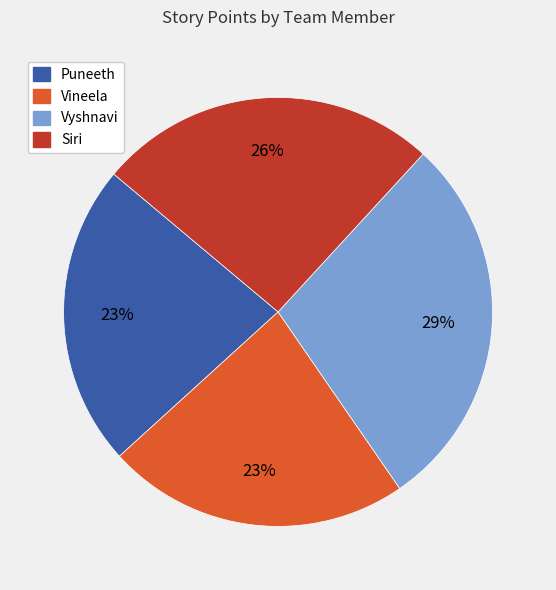

Is the sum of Siri and Vyshnavi greater than half?

Yes